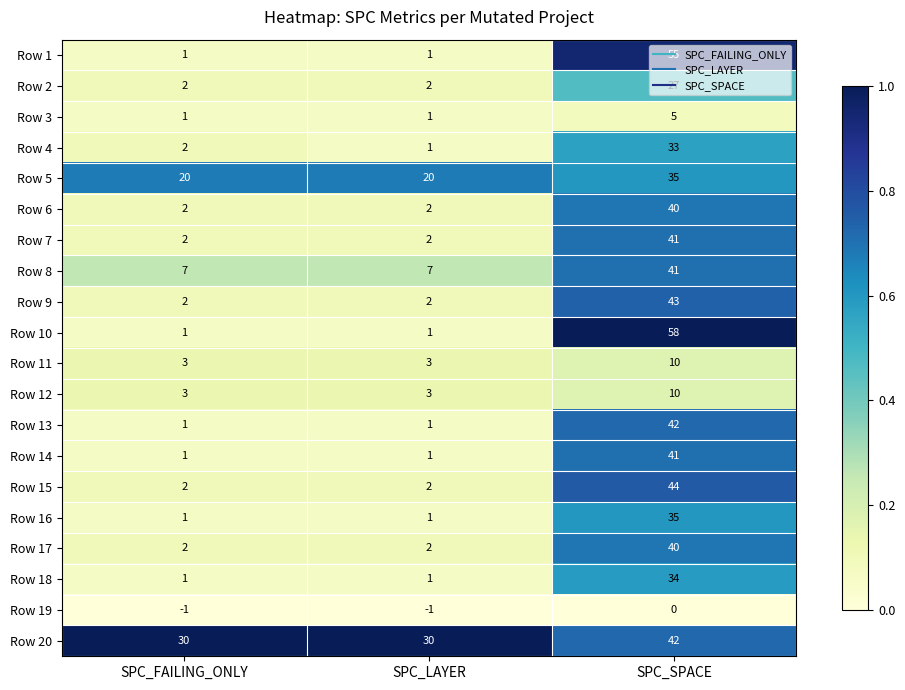

What is the total value across all series at SPC_FAILING_ONLY?

83